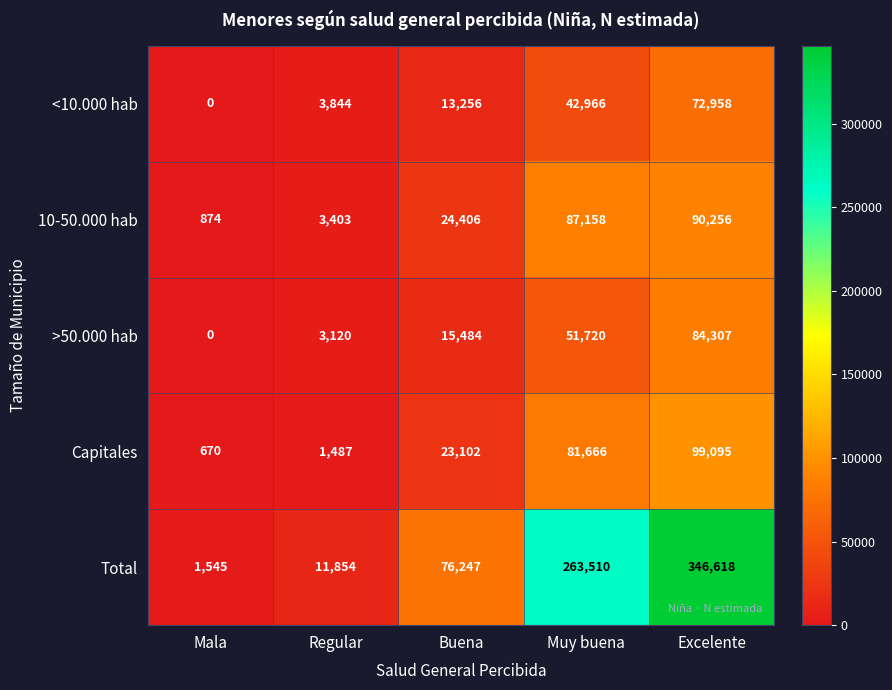

Which series changed the most between Buena and Muy buena?

Total